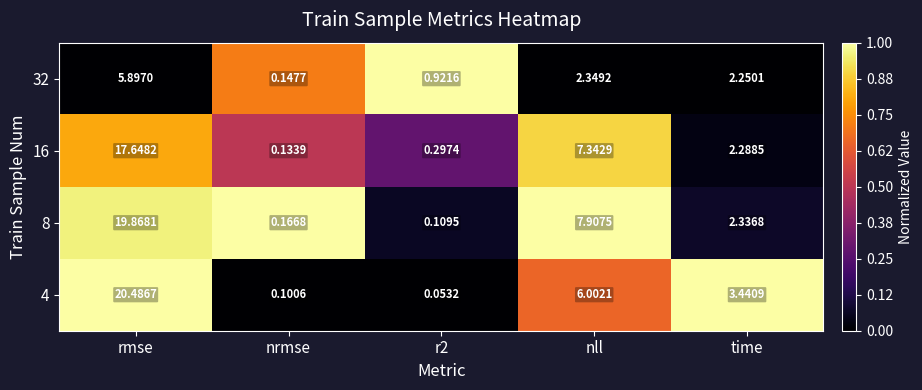

Which series has the largest total across all categories?

8